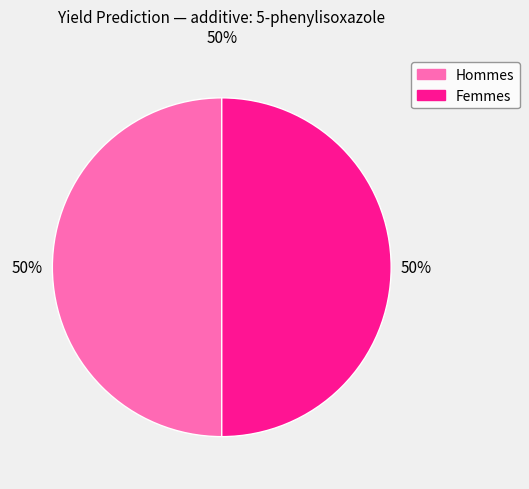

What is the ratio of the value at Hommes to the value at Femmes?

1.0